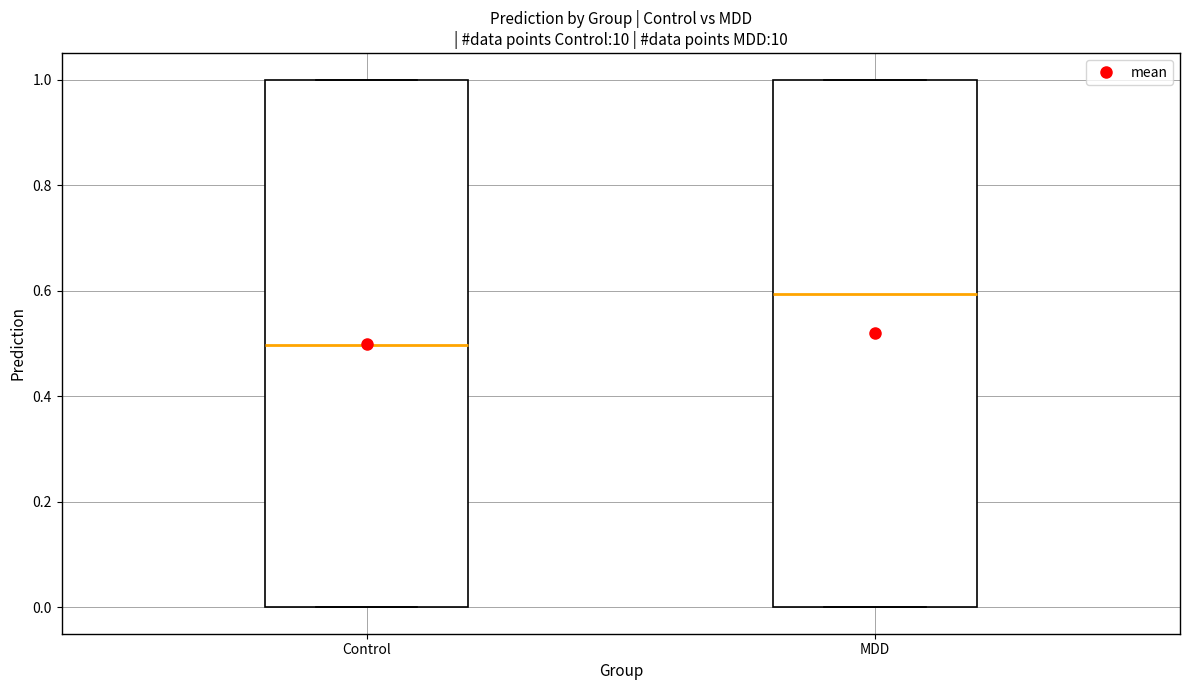

Which box has the lowest median line?

Control